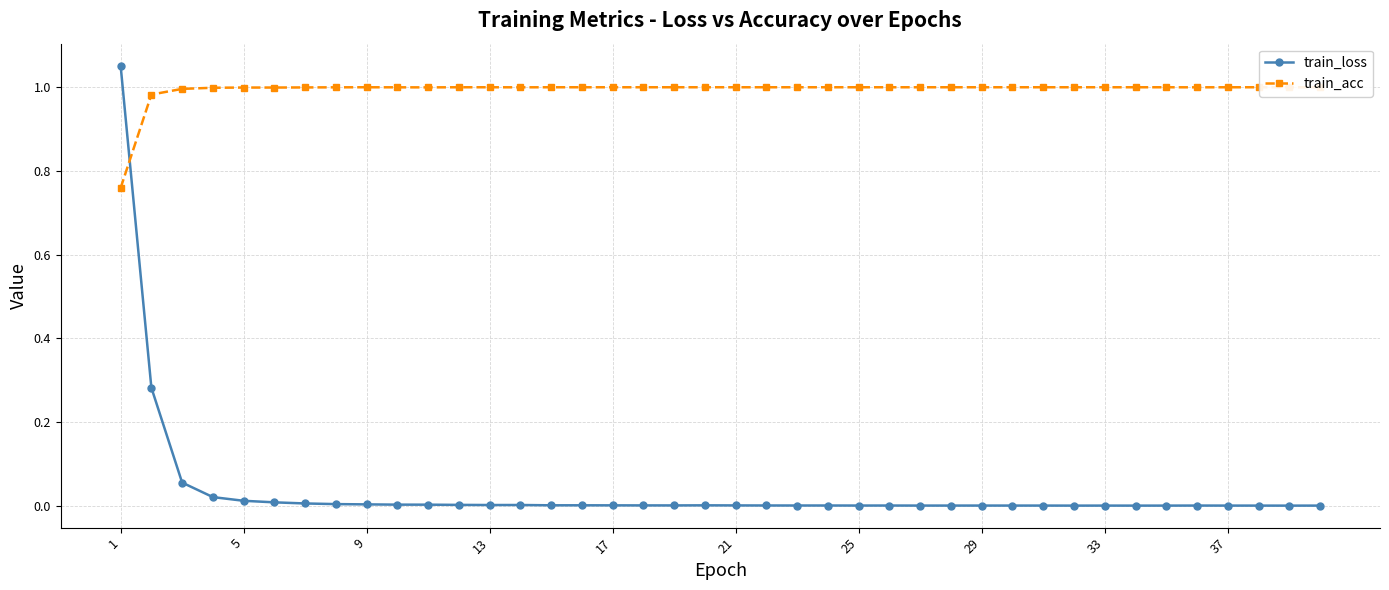

True or false: train_loss has more than 1 interior local peaks.

True